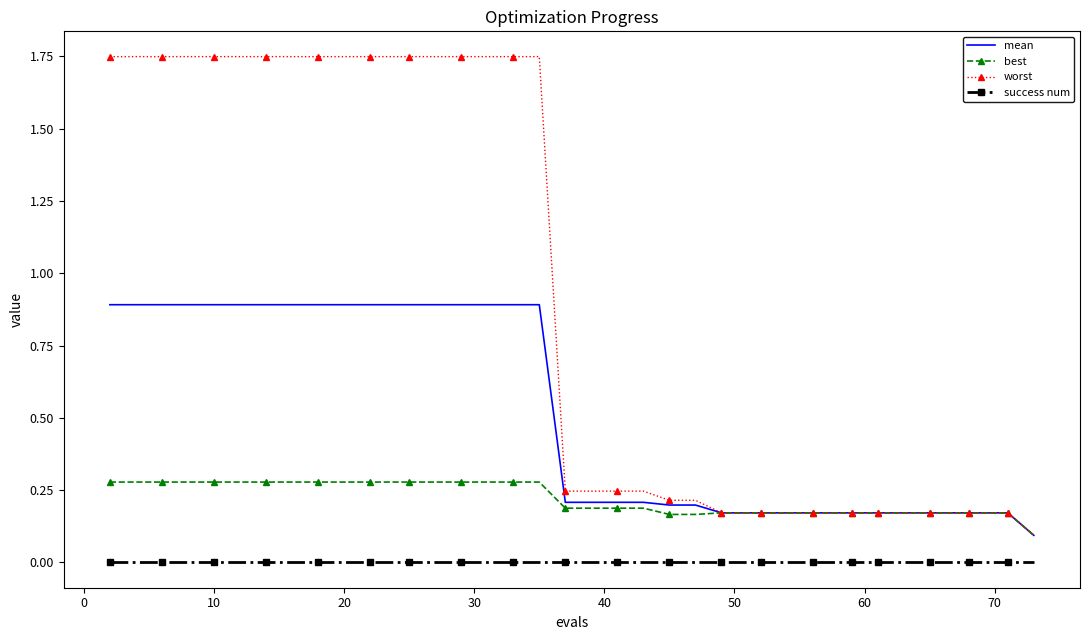

List the series in order of their overall mean, highest first.

worst, mean, best, success num